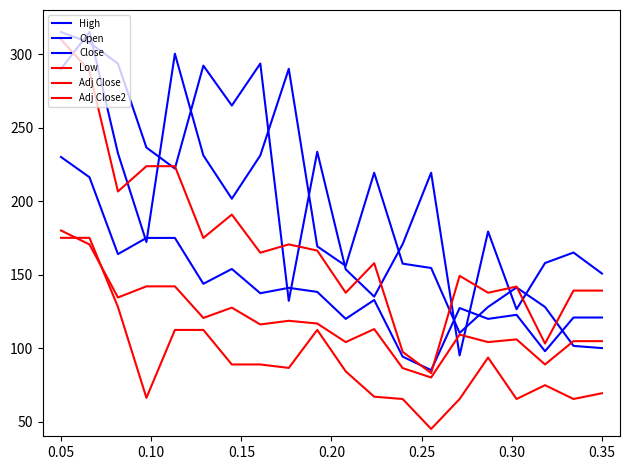

Reading left to right, extract all data points from this chart.

High: 290.0	315.0	232.5	172.2	300.3	231.1	201.6	231.1	290.0	169.2	156.0	219.3	157.4	154.5	110.3	128.0	141.2	128.0	101.5	100.0
Open: 315.0	307.9	293.6	236.4	222.1	292.1	265.0	293.6	132.1	233.6	153.6	135.0	170.7	219.3	95.0	179.3	126.4	157.9	165.0	150.7
Close: 230.0	216.2	163.9	174.9	174.9	143.7	153.8	137.3	141.0	138.2	119.9	132.7	94.2	85.0	127.2	119.9	122.6	97.8	120.8	120.8
Low: 175.0	175.0	128.0	66.1	112.3	112.3	88.9	88.9	86.5	112.3	84.2	66.9	65.4	45.0	65.4	93.6	65.4	74.8	65.4	69.3
Adj Close: 180.0	170.5	134.4	142.0	142.0	120.5	127.5	116.1	118.6	116.7	104.1	112.9	86.4	80.0	109.1	104.1	105.9	88.9	104.7	104.7
Adj Close2: 310.0	288.4	206.6	223.7	223.7	174.9	190.8	164.9	170.5	166.3	137.6	157.8	97.4	83.0	149.2	137.6	141.9	103.1	139.1	139.1